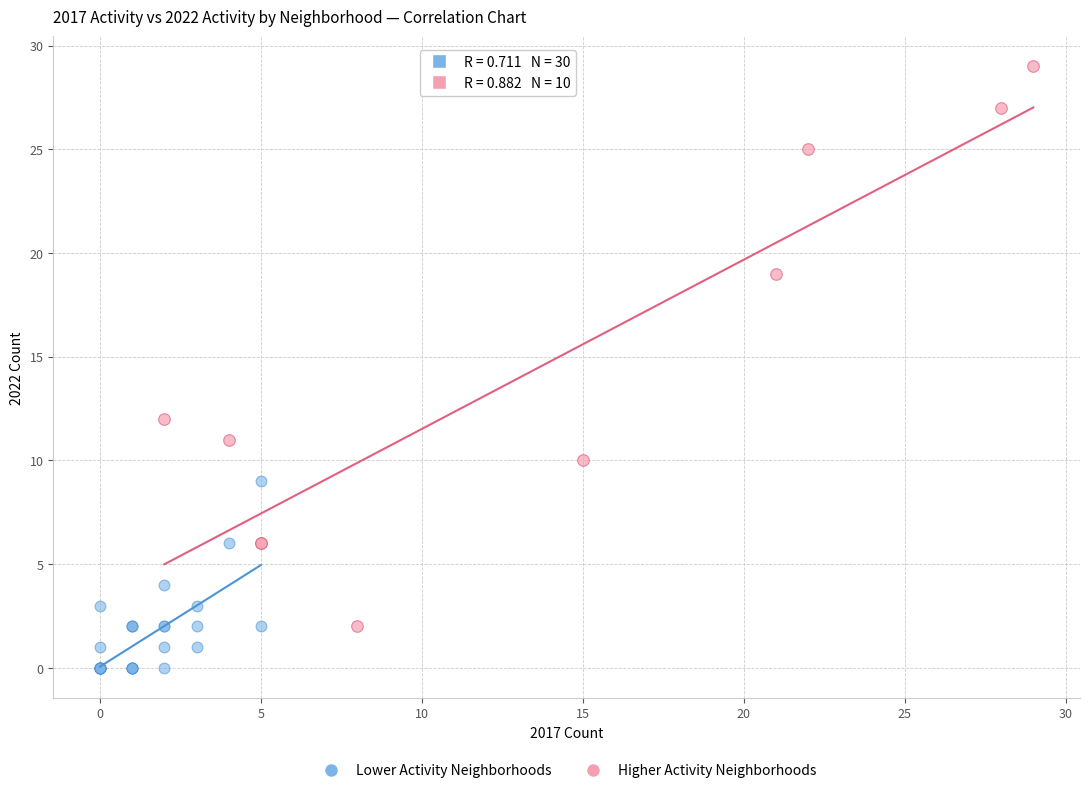

Which series has the widest spread of Y values?

Higher Activity Neighborhoods